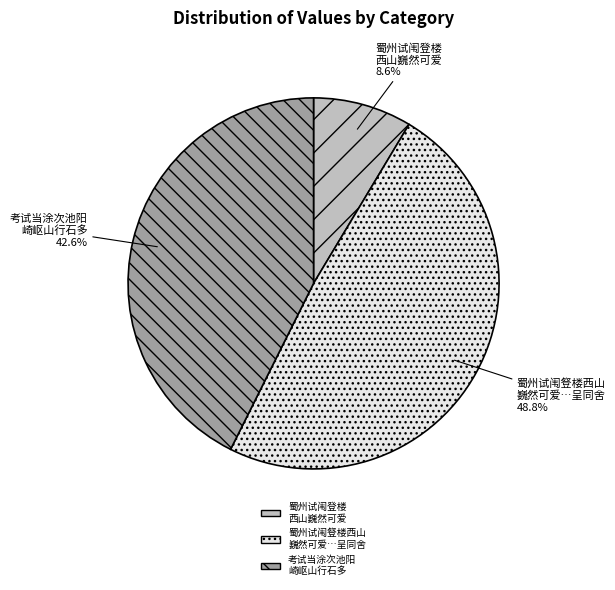

Is there any slice that represents more than half of the pie?

No